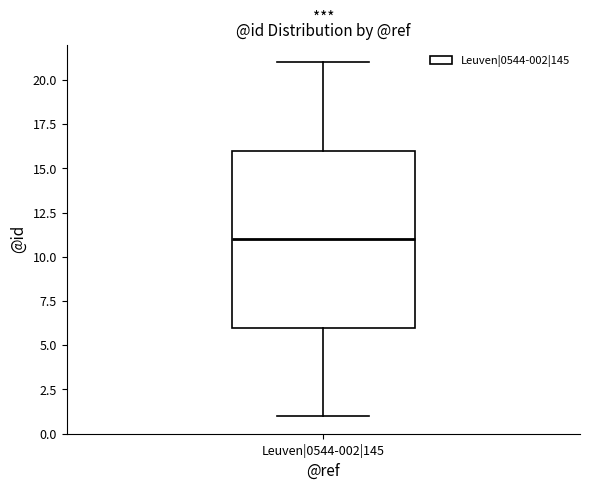

Read this box plot against the y-axis: the position of the median line, the range covered by the box, and the ends of both whiskers. The values are not printed on the chart, so give them approximately, as read against the axis.

median 11, box 6 to 16, whiskers 1 to 21